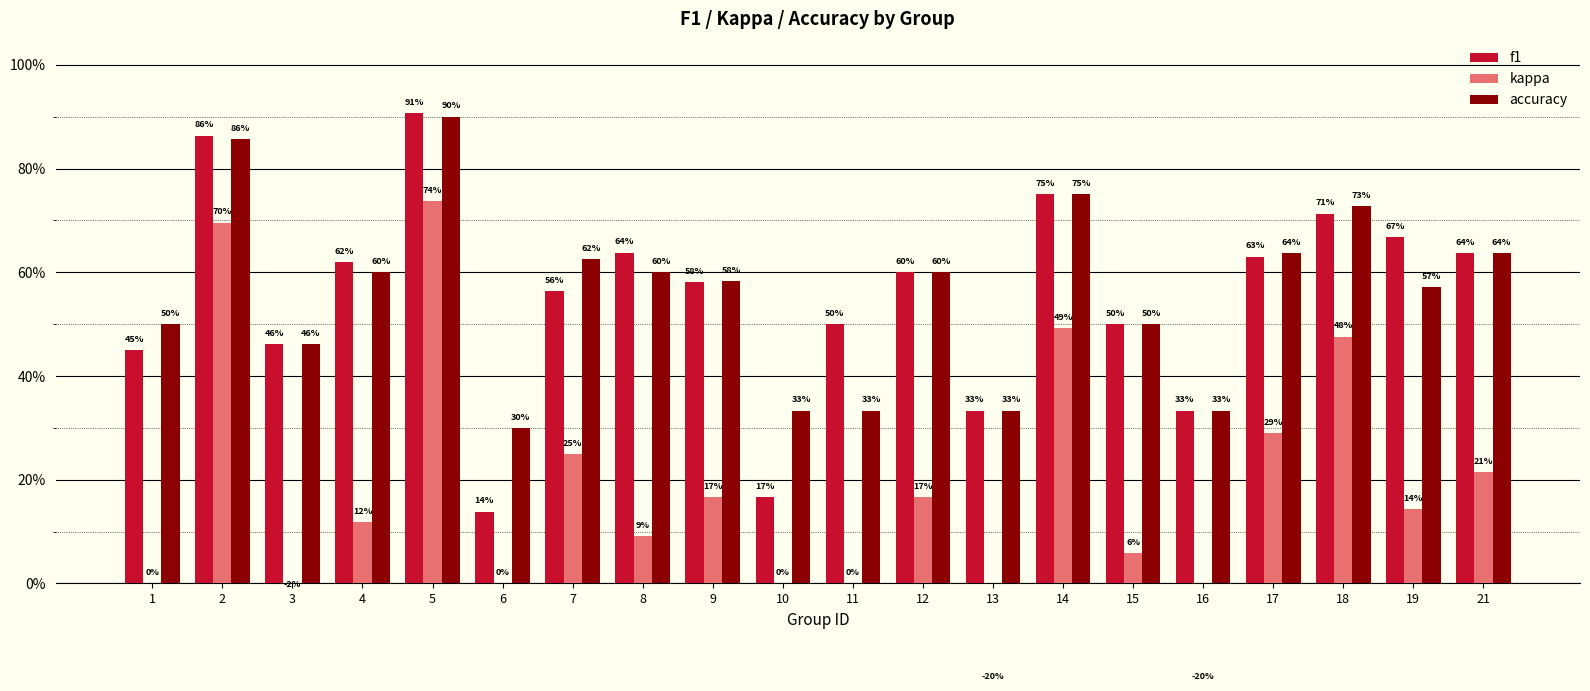

At which label is kappa closest to 0?

1